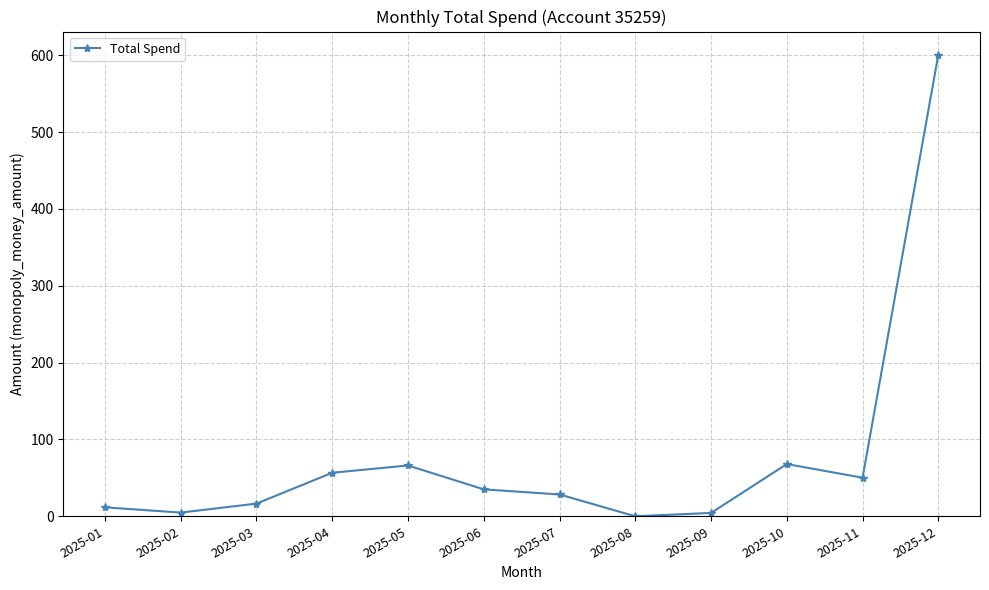

What is the difference between the values at 2025-10 and 2025-05?

1.9